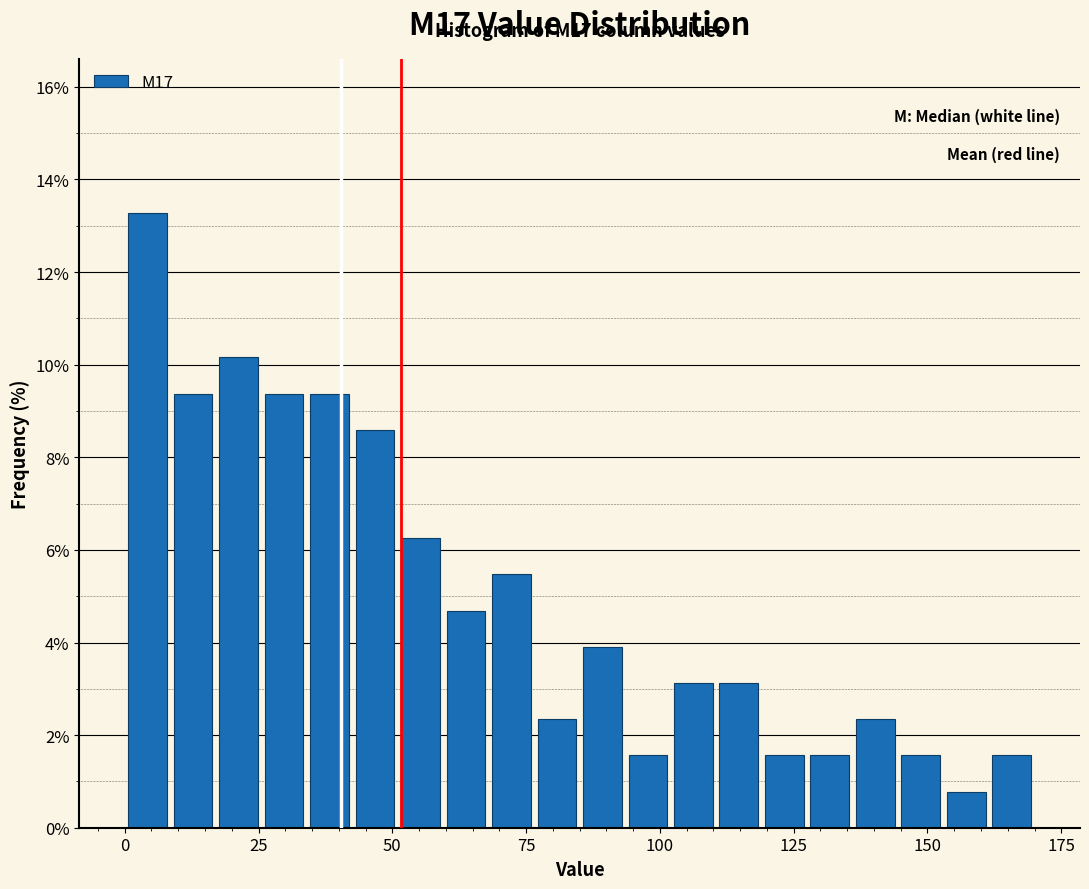

Read against the x-axis, roughly where is the centre of the tallest bar?

5